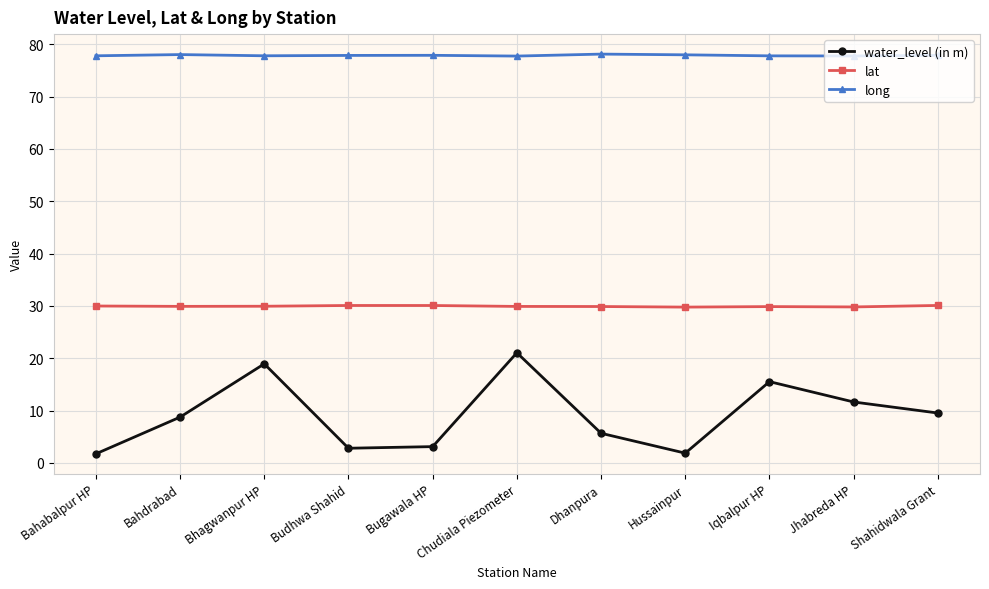

Between Bahabalpur HP and Jhabreda HP, which series saw the biggest shift?

water_level (in m)